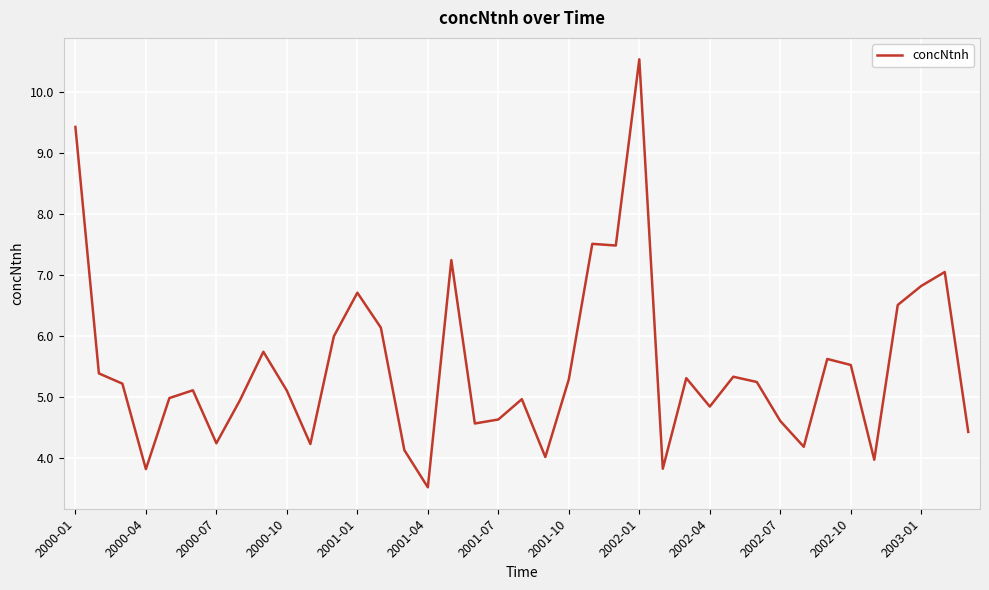

What is the difference between the maximum and minimum values?

7.0